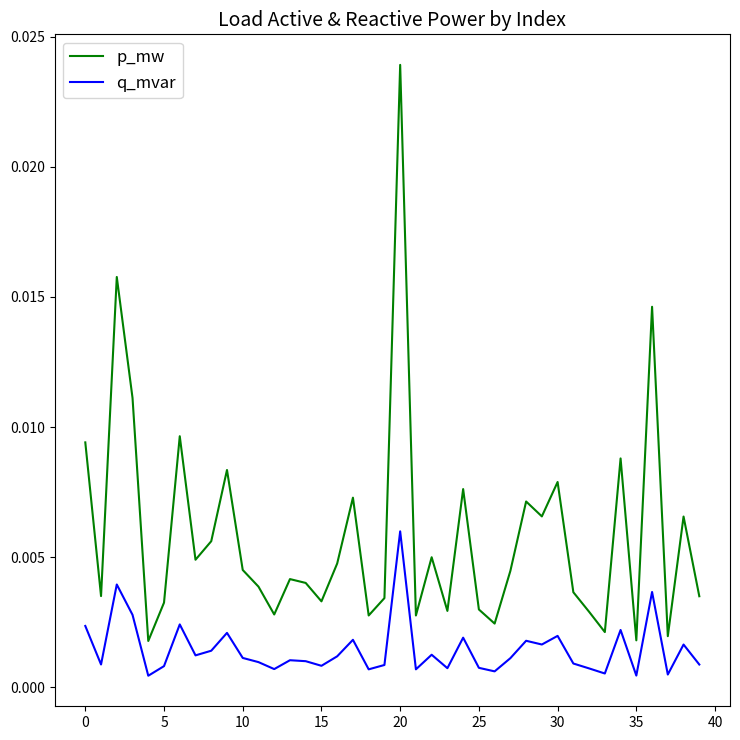

Which series has the largest range (max minus min)?

p_mw